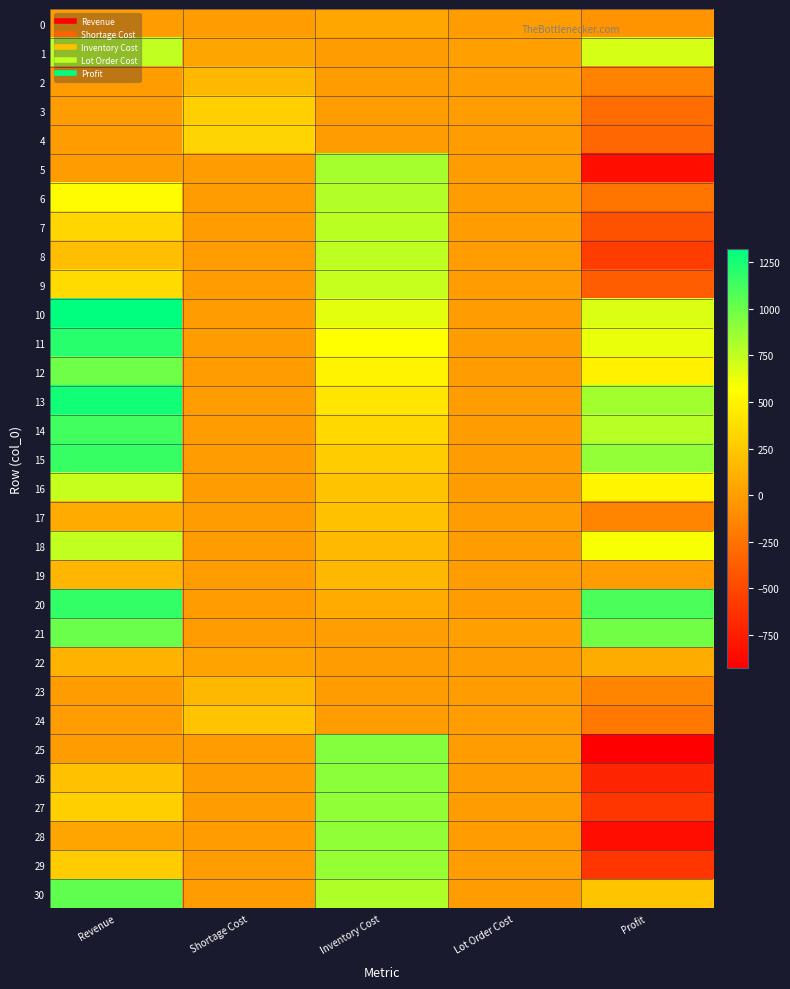

Which series has the largest total across all categories?

10